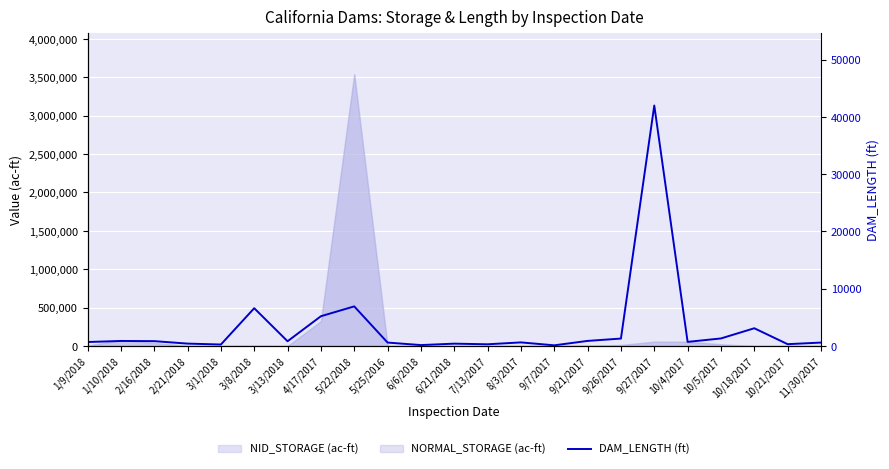

Approximately how many times larger is the value at 5/22/2018 compared to 6/6/2018?

42.7